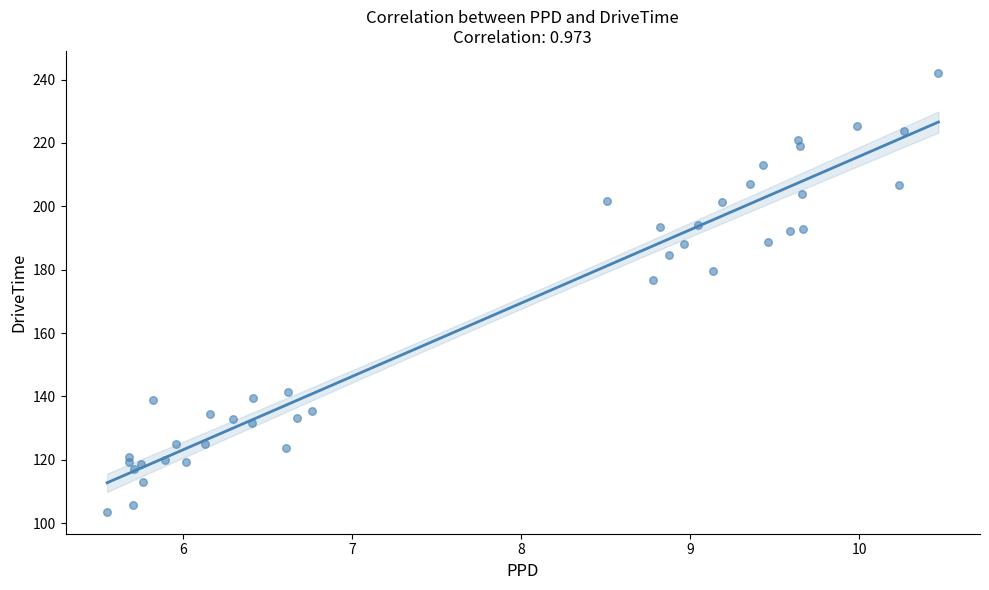

What Y value in the scatter plot is closest to 172?

176.6